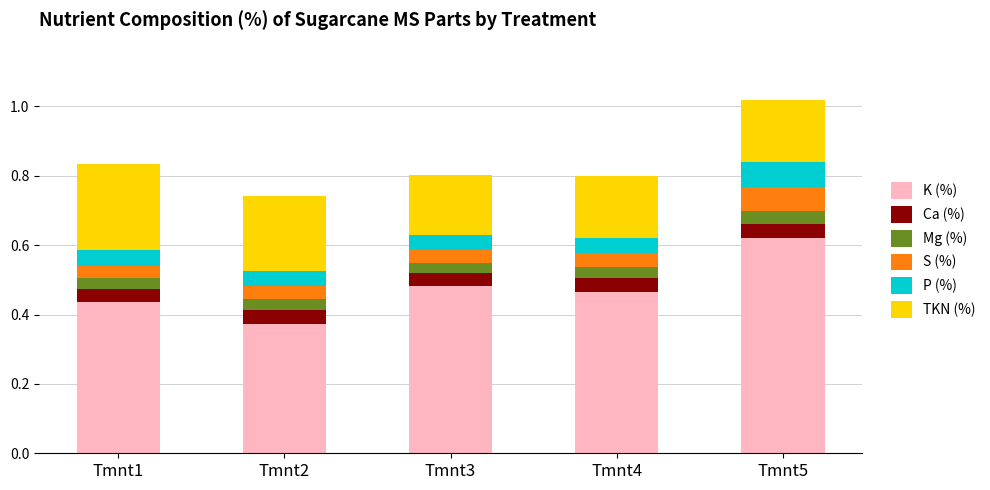

Are the bars horizontal?

No